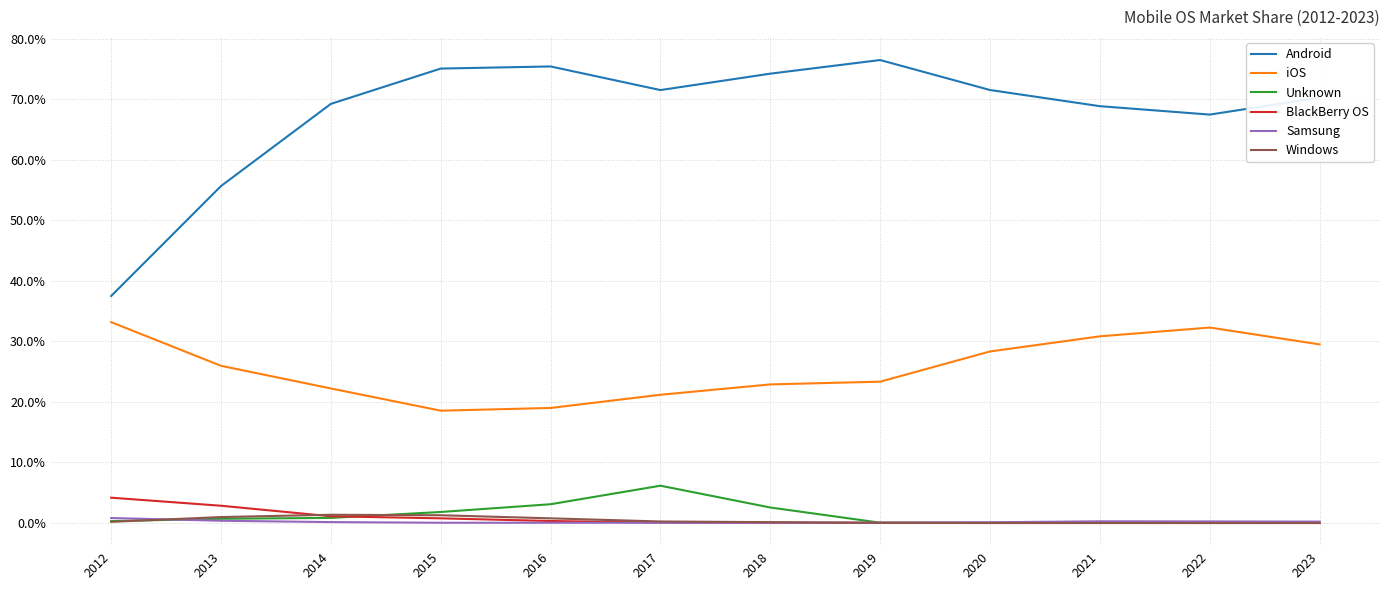

How many lines are shown in the chart?

6